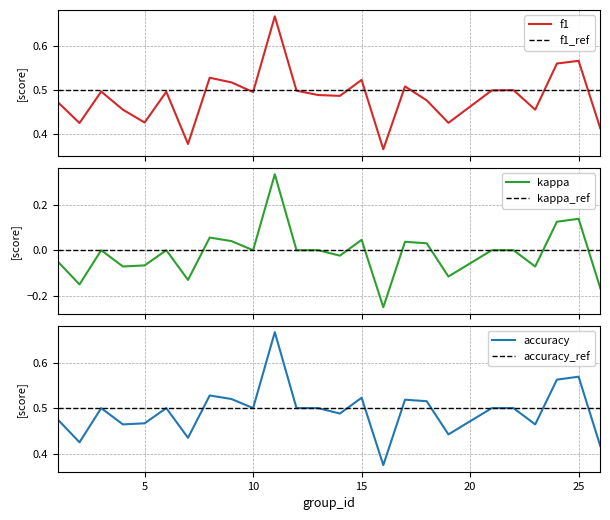

Which label corresponds to the smallest value in the chart?

16